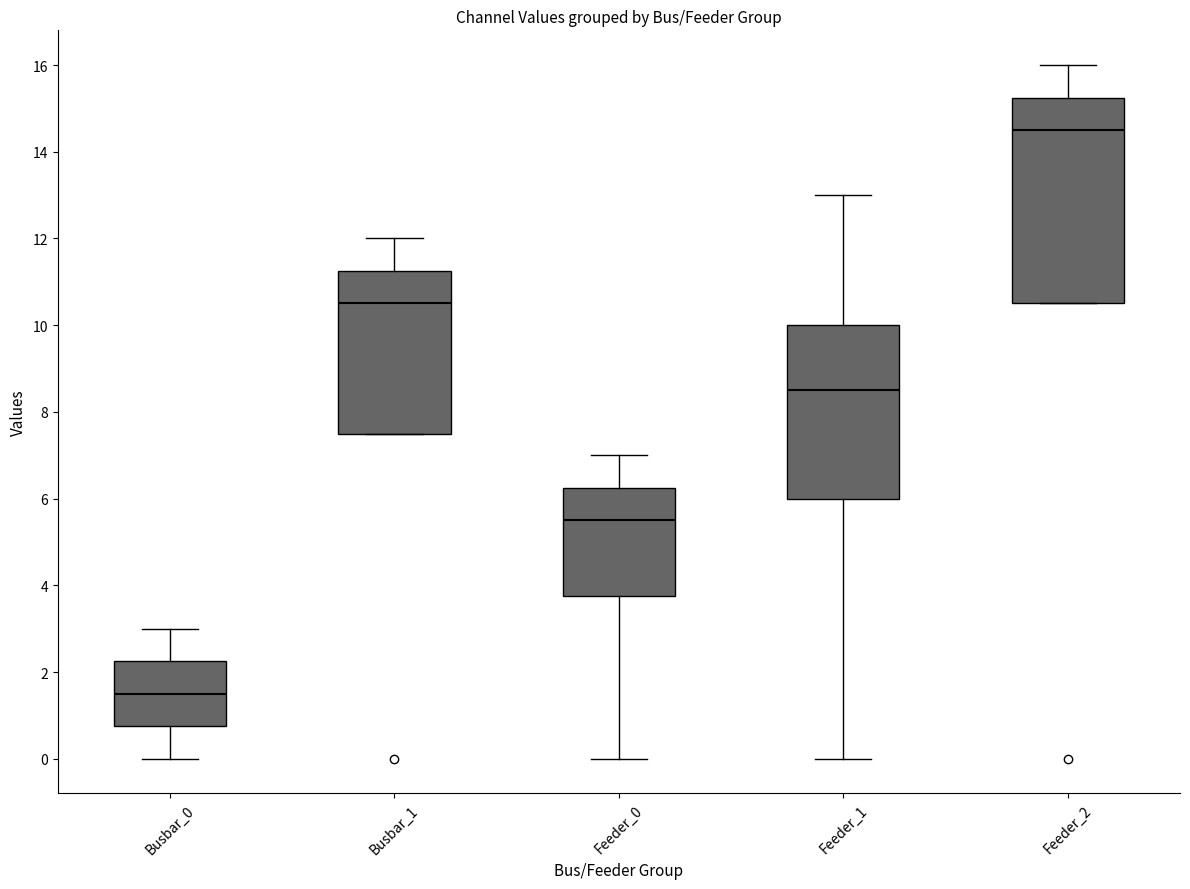

Reading left to right, read every box against the y-axis: the position of its median line, the range the box covers, and the ends of its whiskers. The values are not printed on the chart, so give them approximately, as read against the axis.

Busbar_0: median 1.6, box 0.8 to 2.2, whiskers 0.0 to 3.0
Busbar_1: median 10.6, box 7.6 to 11.2, whiskers 7.6 to 12.0
Feeder_0: median 5.6, box 3.8 to 6.2, whiskers 0.0 to 7.0
Feeder_1: median 8.6, box 6.0 to 10.0, whiskers 0.0 to 13.0
Feeder_2: median 14.6, box 10.6 to 15.2, whiskers 10.6 to 16.0